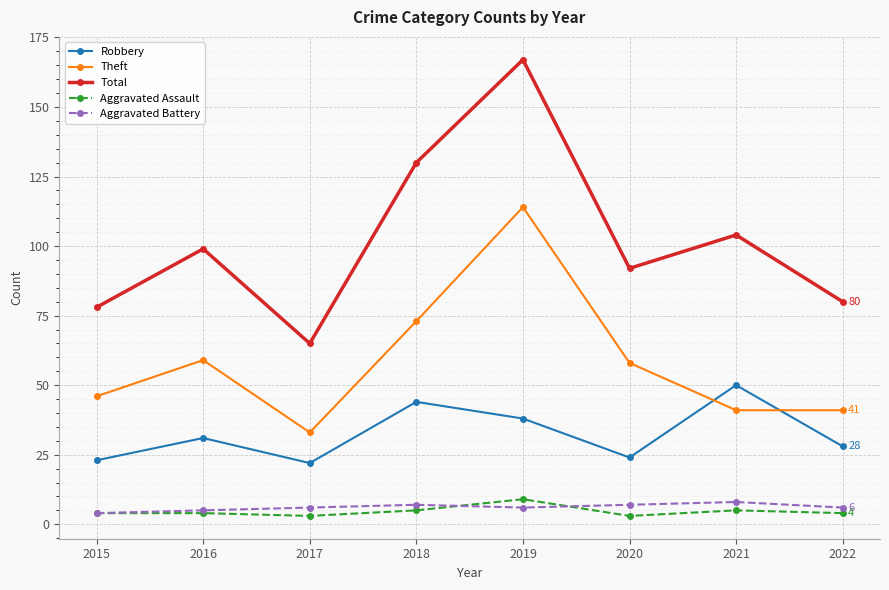

True or false: Total and Aggravated Assault cross at least once.

False